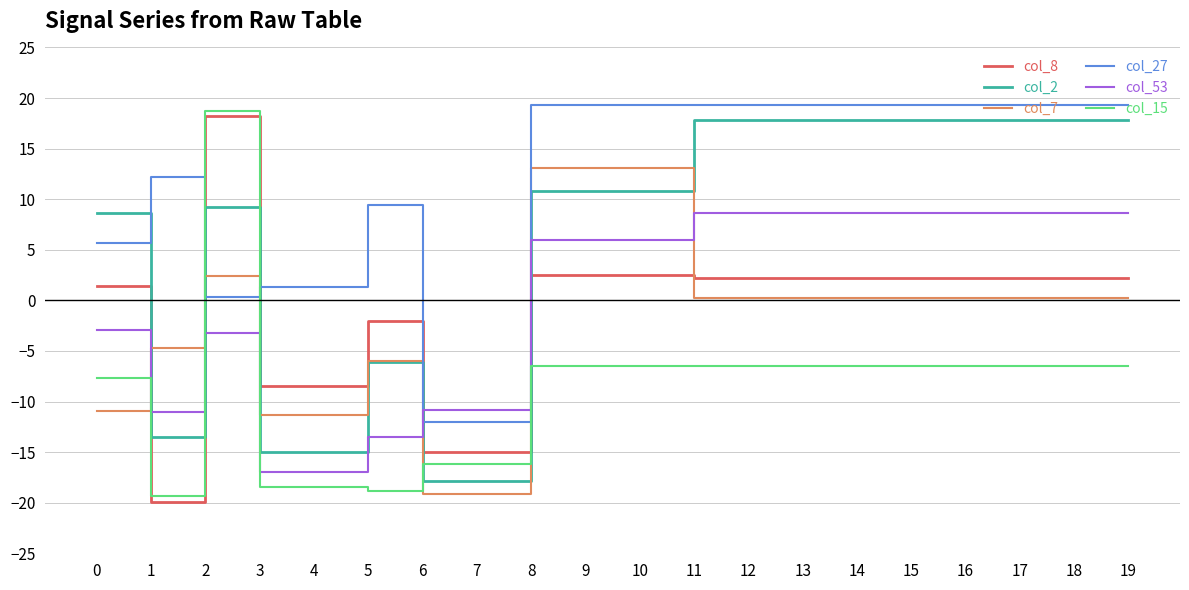

The col_53 series shows 6.0 at 9. True or false?

True